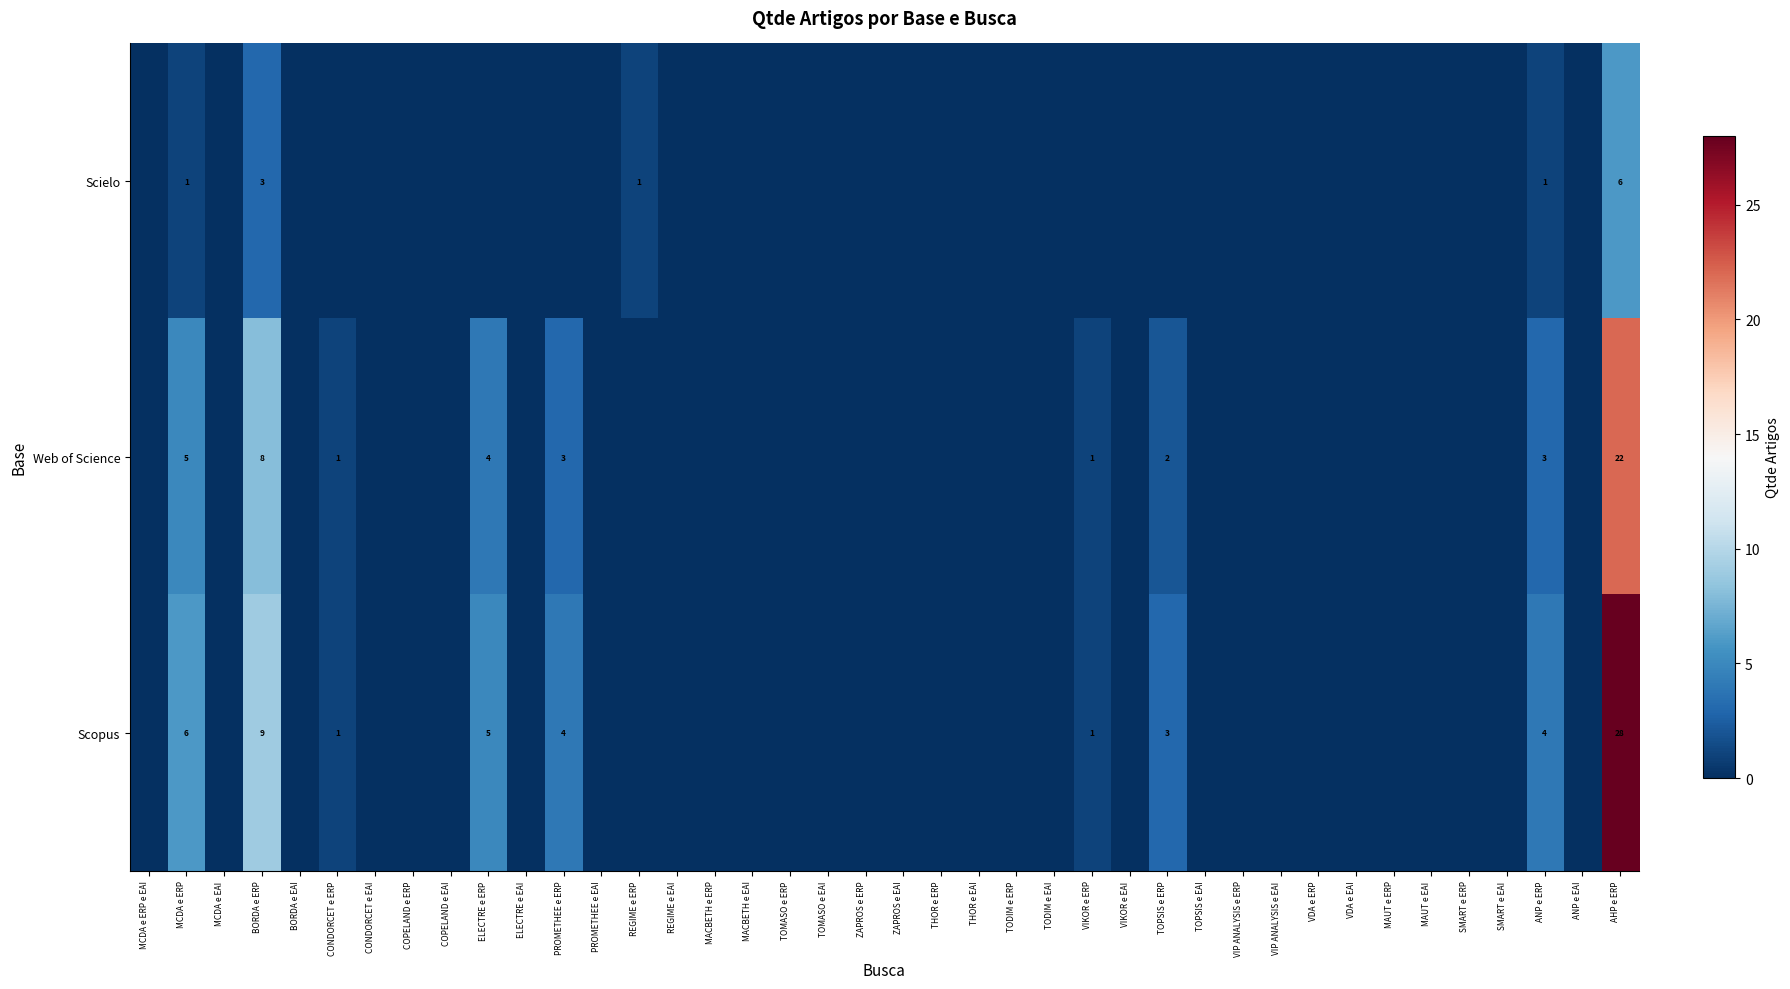

What is the difference between the maximum and second lowest values in the Scielo series?

6